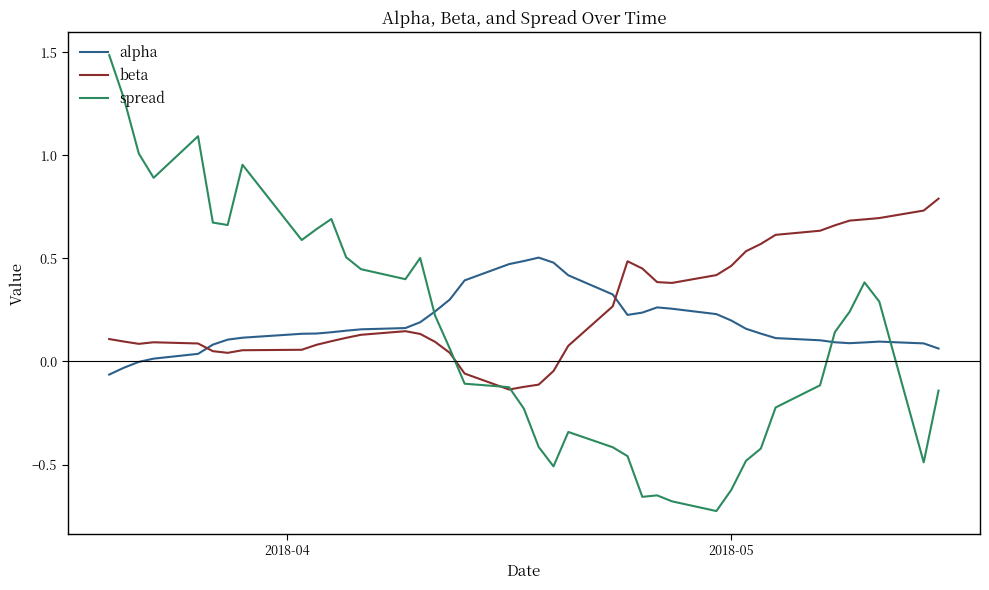

Which series has the widest spread of values?

spread